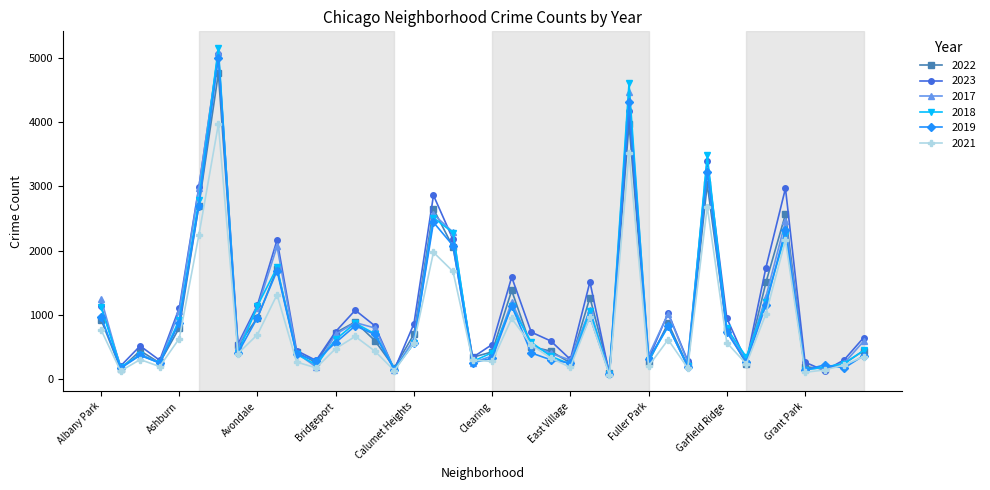

True or false: 2023 has more than 2 interior local peaks.

True